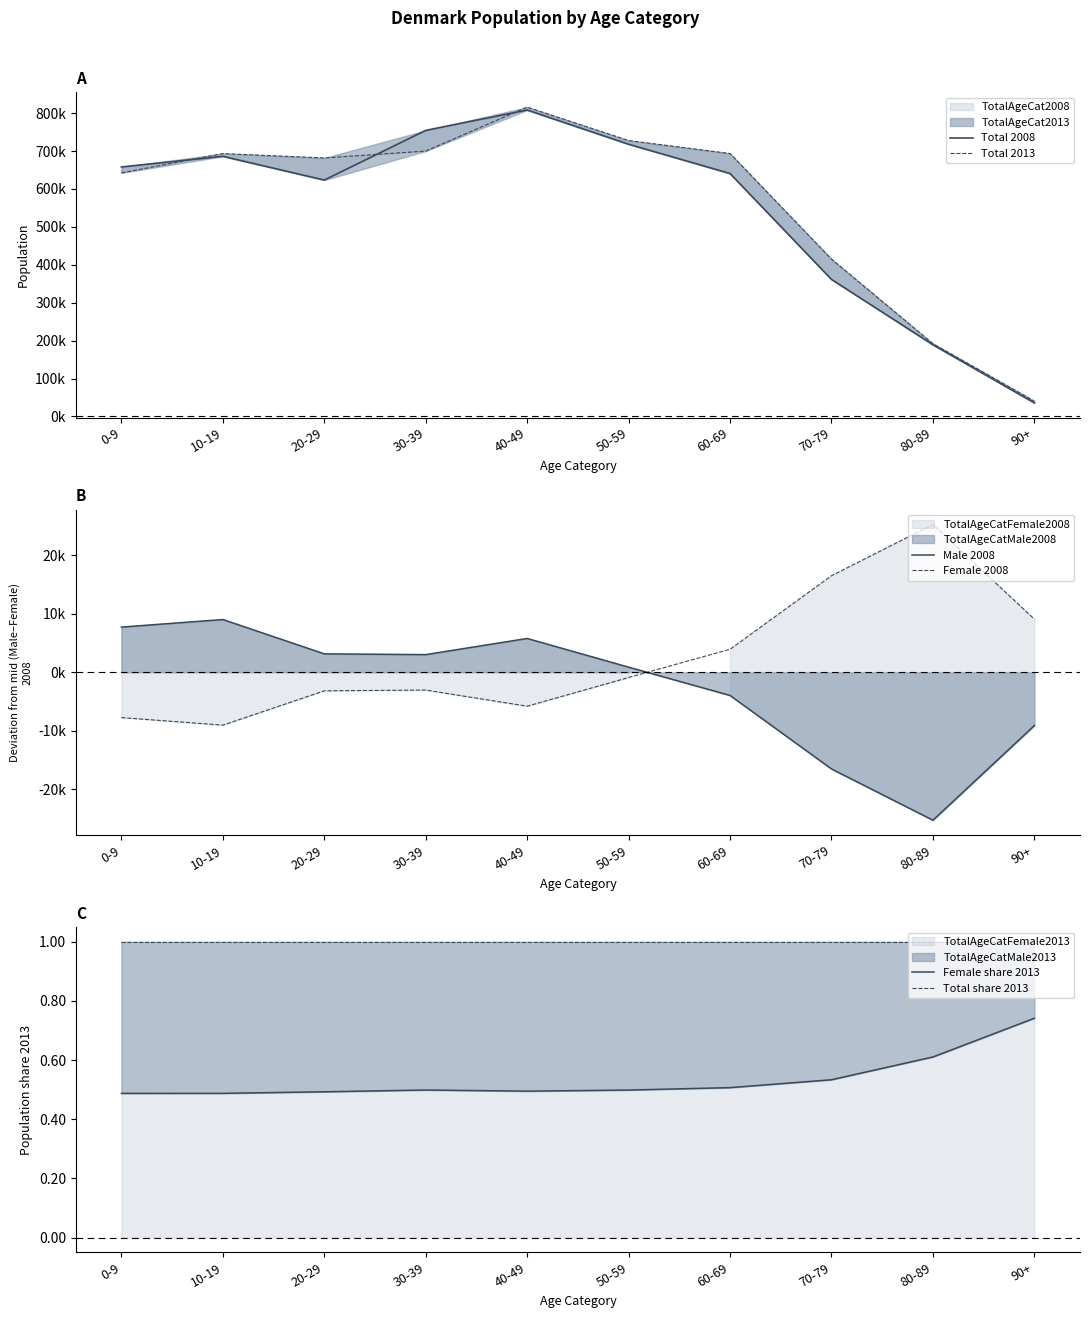

How many lines are shown in the chart?

6